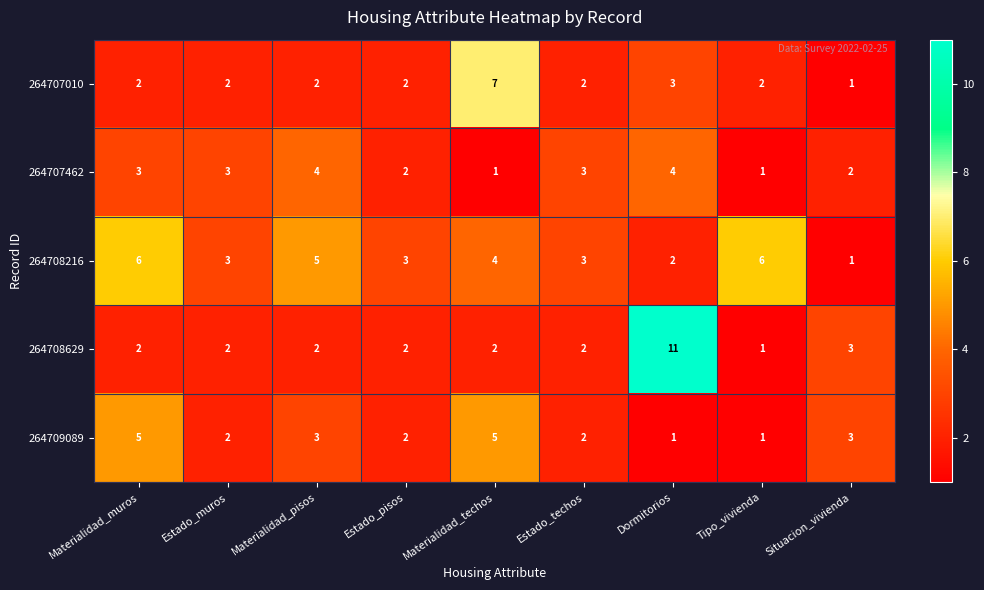

Which series has the largest range (max minus min)?

264708629